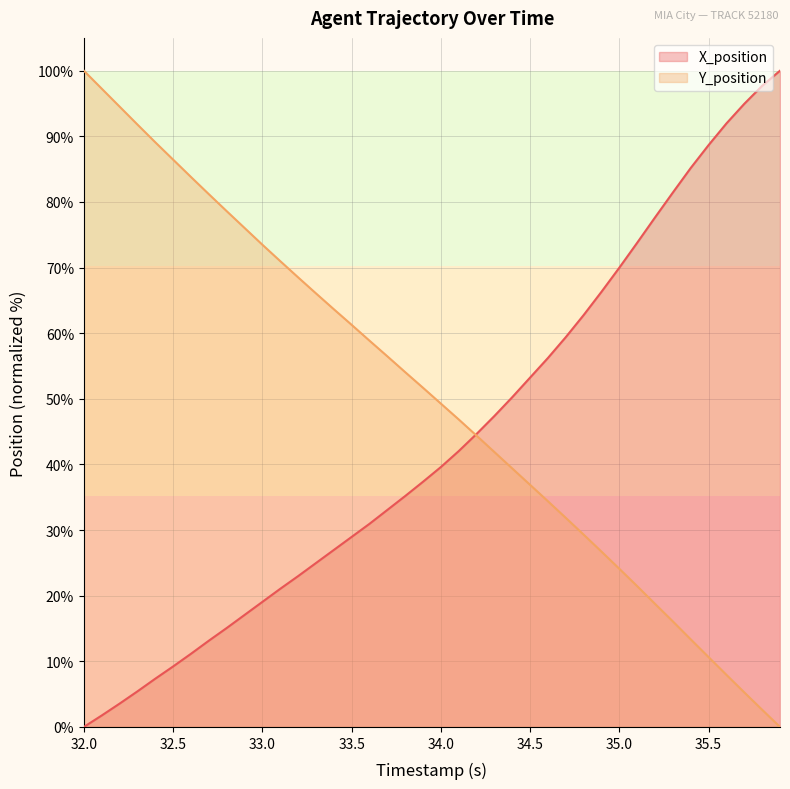

Does the chart display data point markers on the line(s)?

No